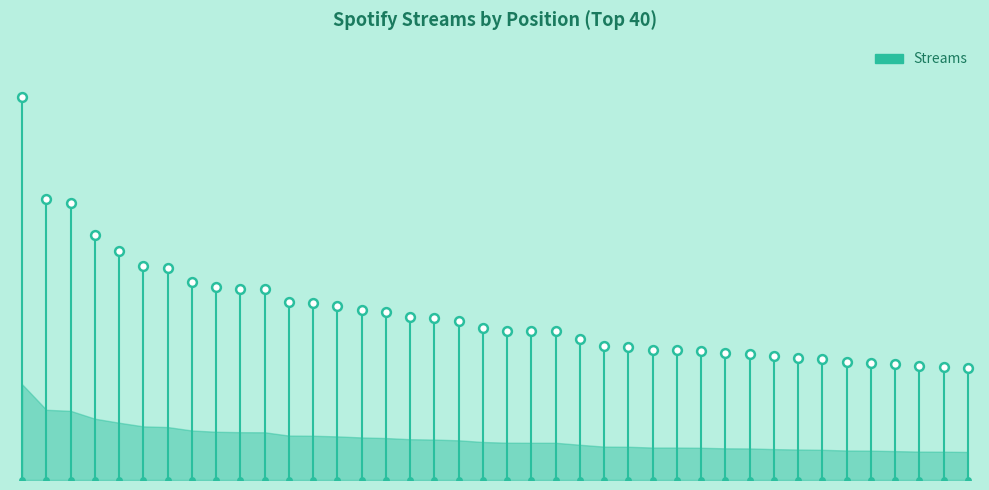

Between 6 and 39, which is larger?

6